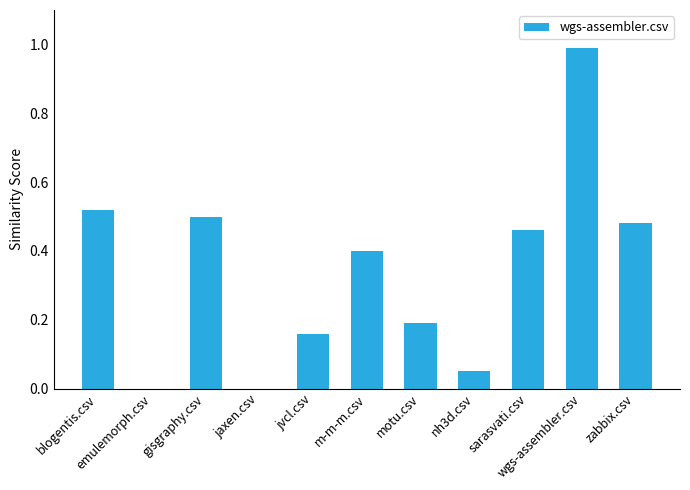

What is the greatest value displayed?

1.0